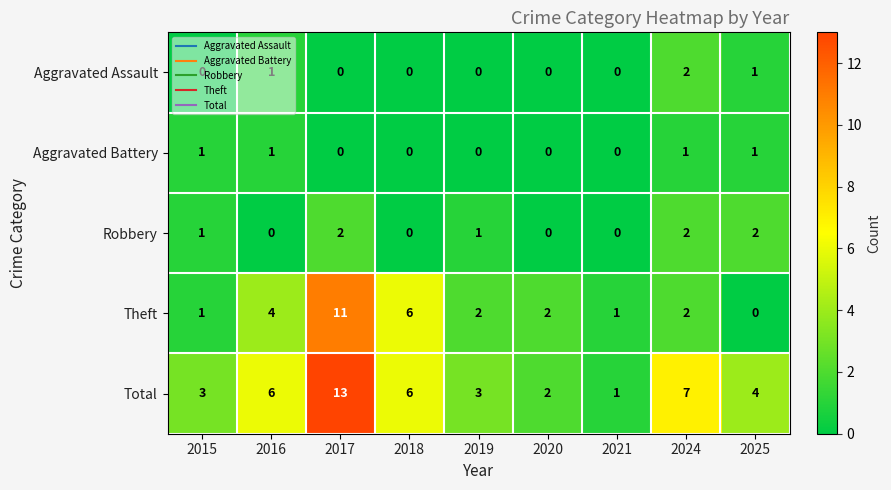

Which category has the highest value across all series?

2017